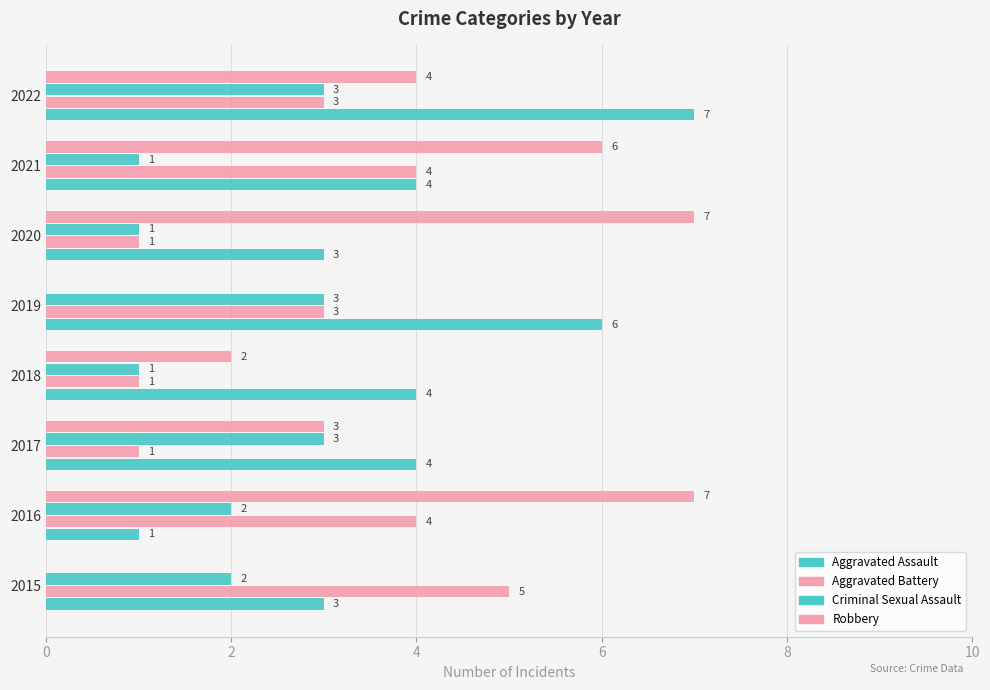

What is the difference between the second highest and minimum values in the Aggravated Battery series?

3